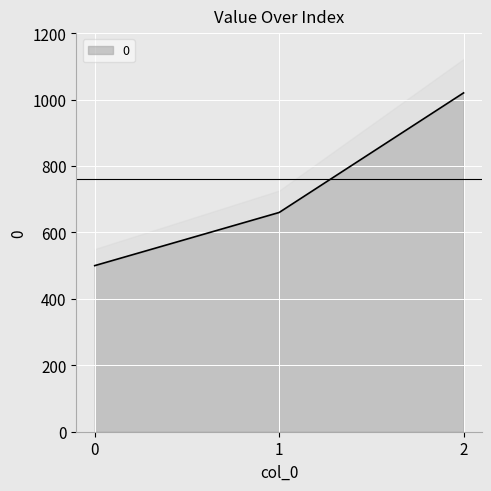

The chart shows a value of 811 at 0. True or false?

False